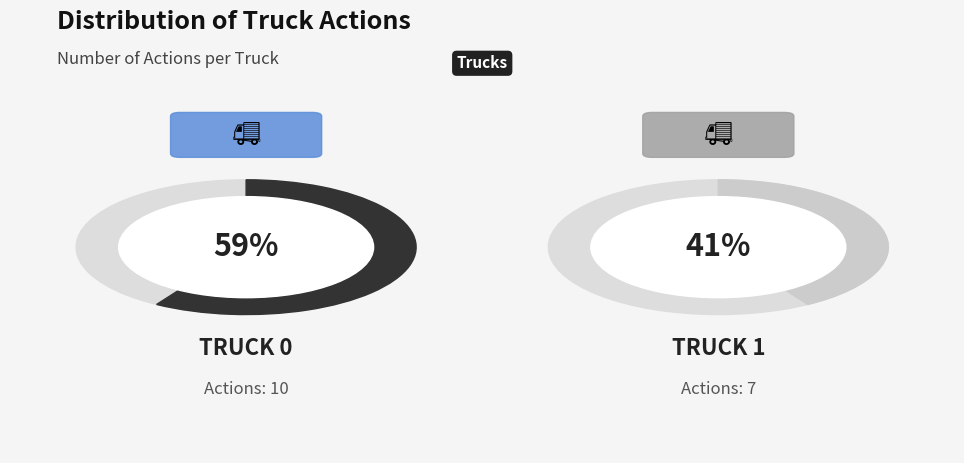

What portion of the pie excludes Truck 1?

58.8%